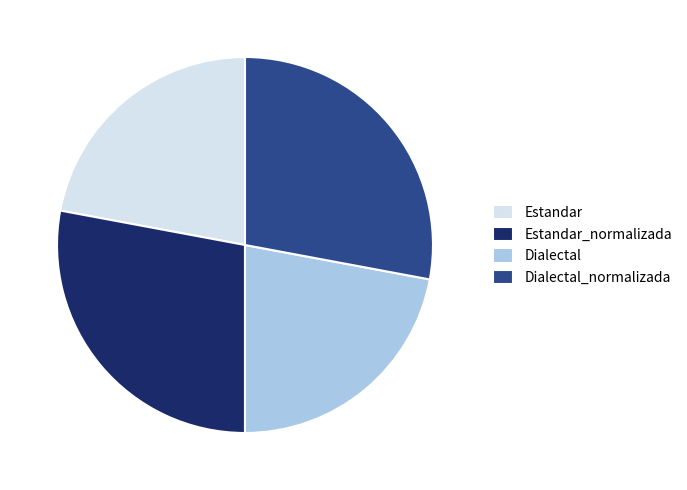

Does Dialectal_normalizada represent more than half of the total?

No